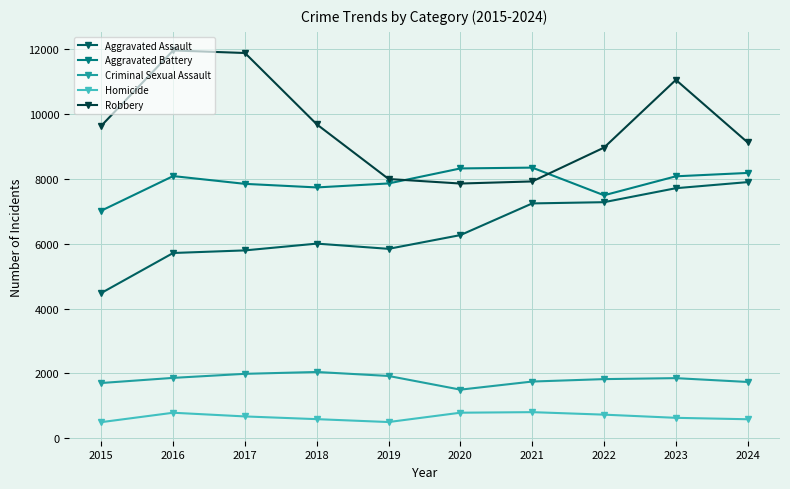

At how many categories does at least one series exceed 940?

10